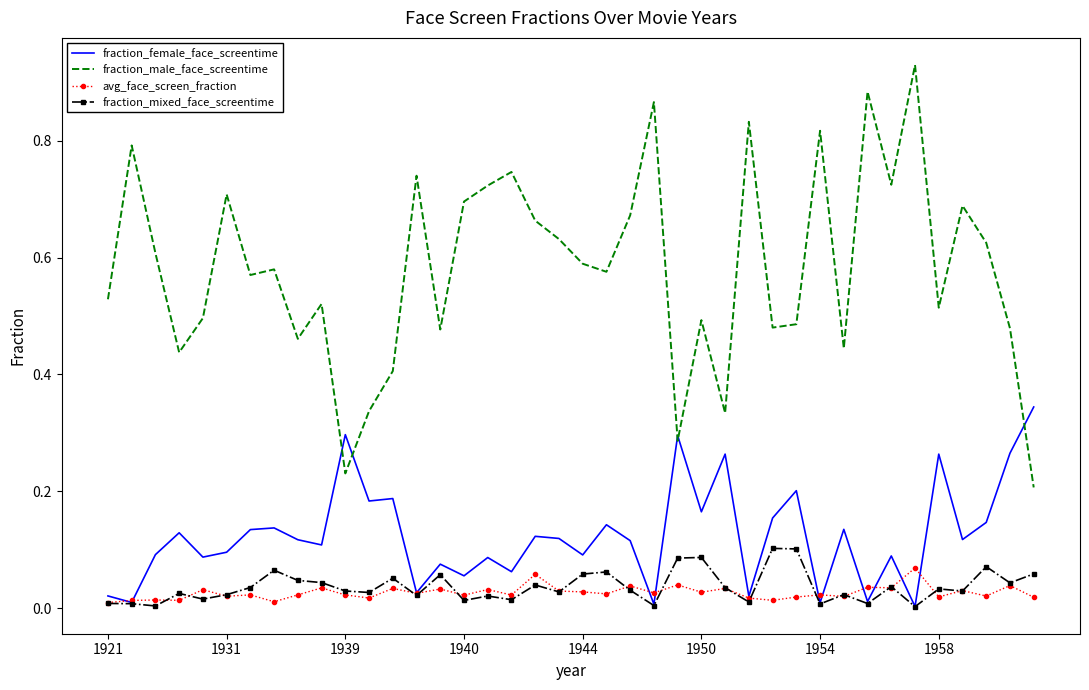

Which series has the largest range (max minus min)?

fraction_male_face_screentime